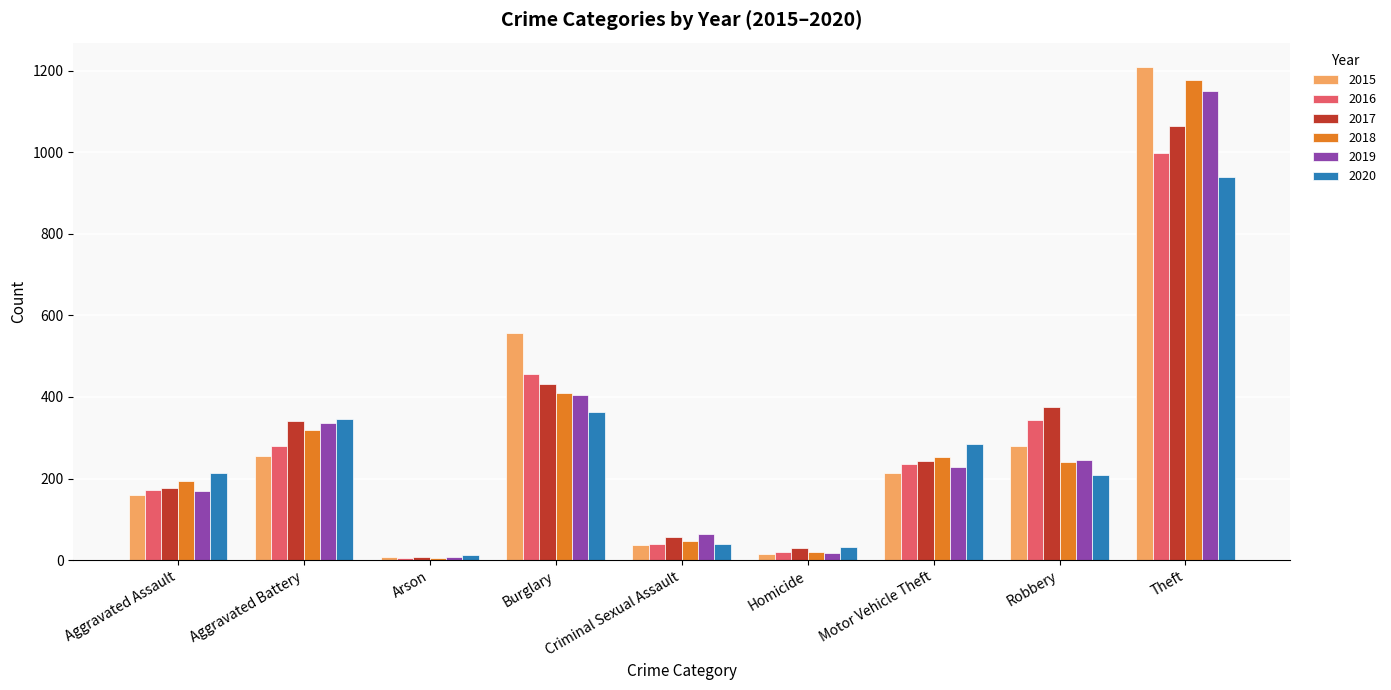

Which series changed the most between Criminal Sexual Assault and Robbery?

2017